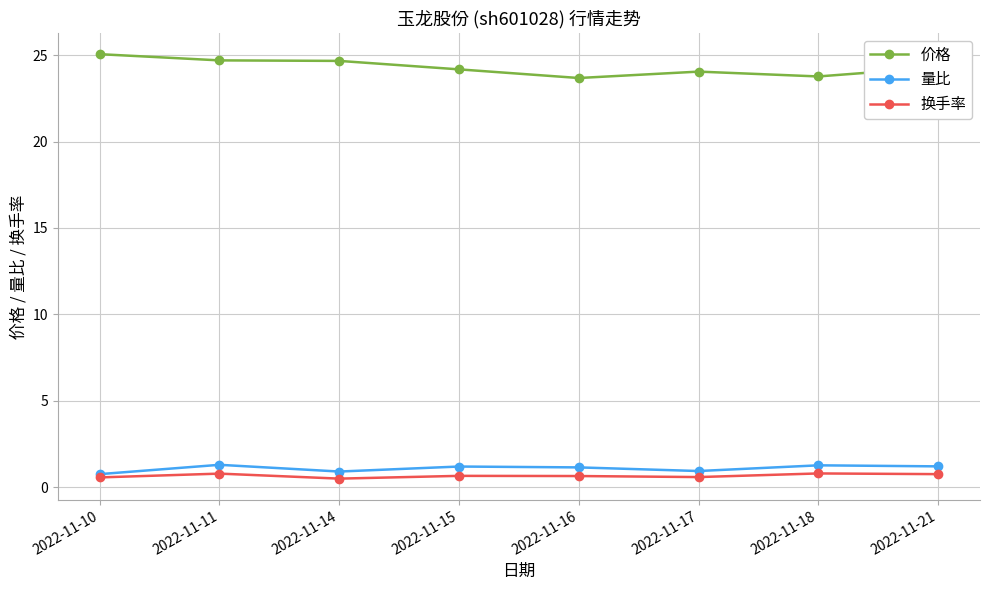

What is the value of the 量比 point at the 1st from the left?

0.8